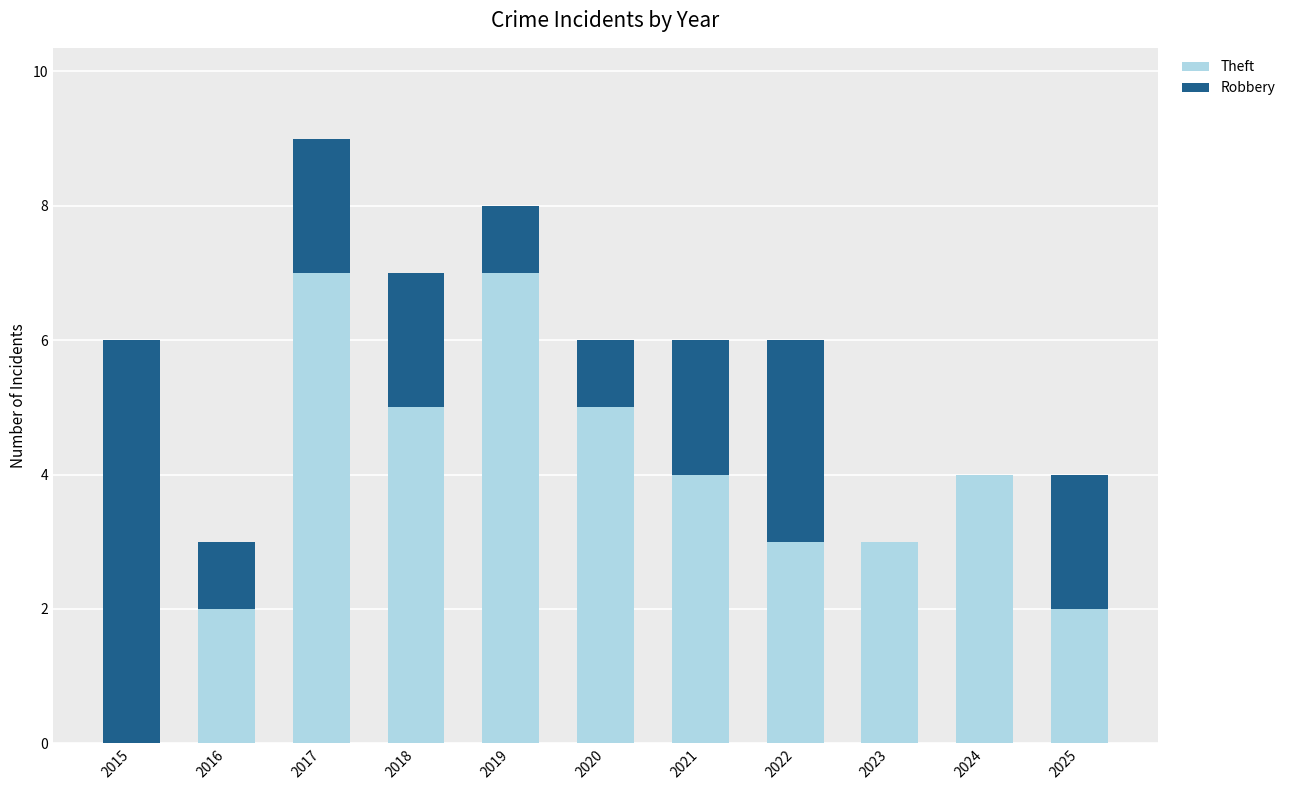

Reading left to right, what are the values for Theft?

2015=0	2016=2	2017=7	2018=5	2019=7	2020=5	2021=4	2022=3	2023=3	2024=4	2025=2